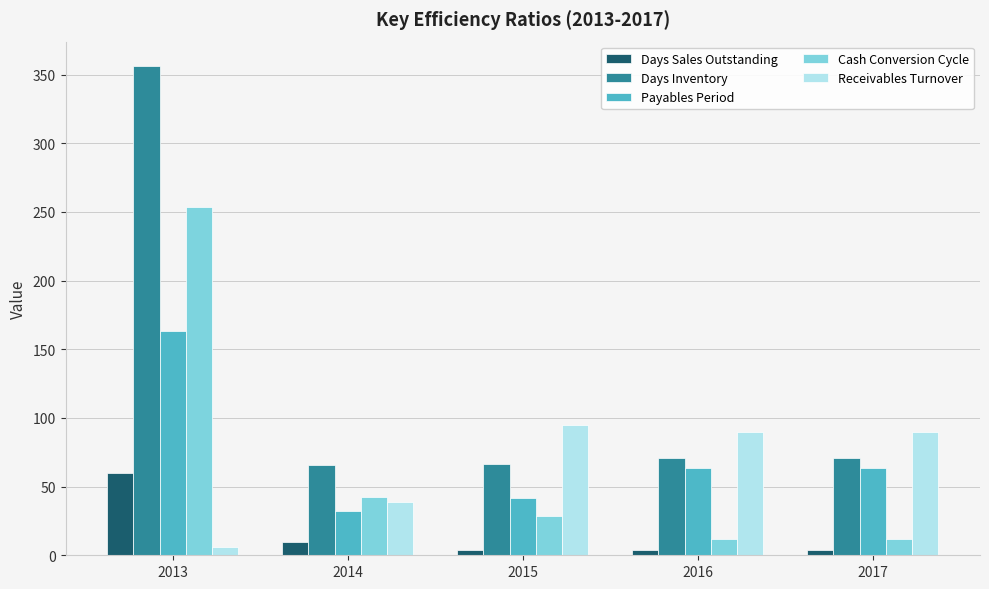

What is the sum of all Days Sales Outstanding values?

81.7